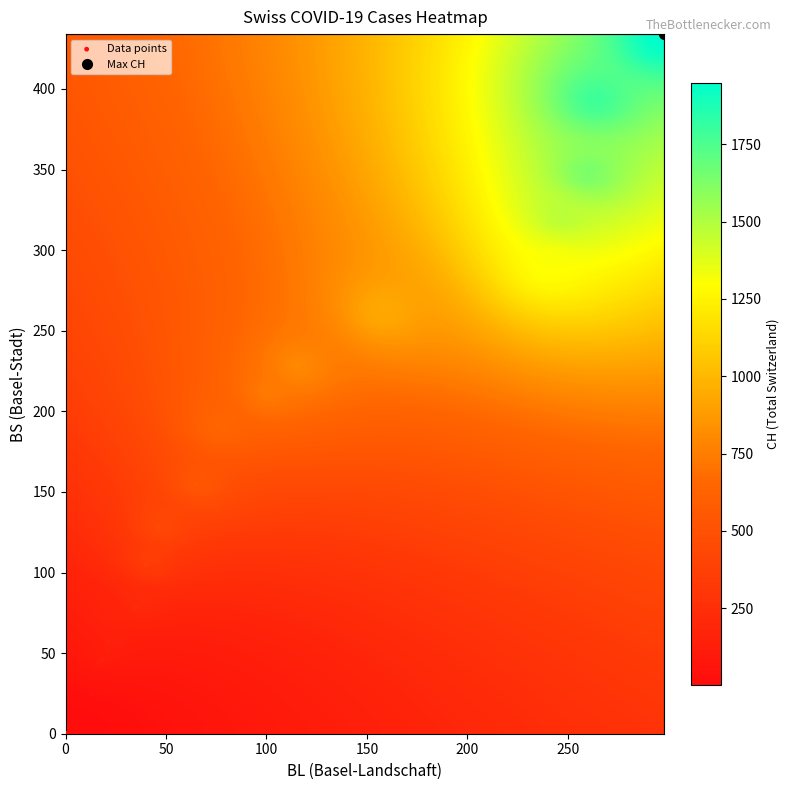

What Y value in the scatter plot is closest to 217?

211